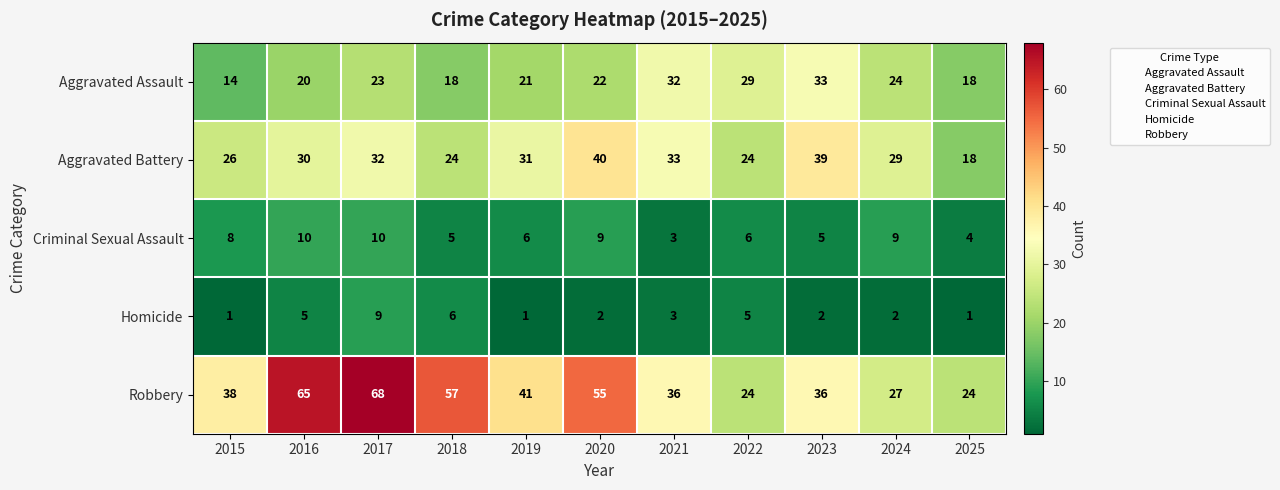

Which series has the widest spread of values?

Robbery